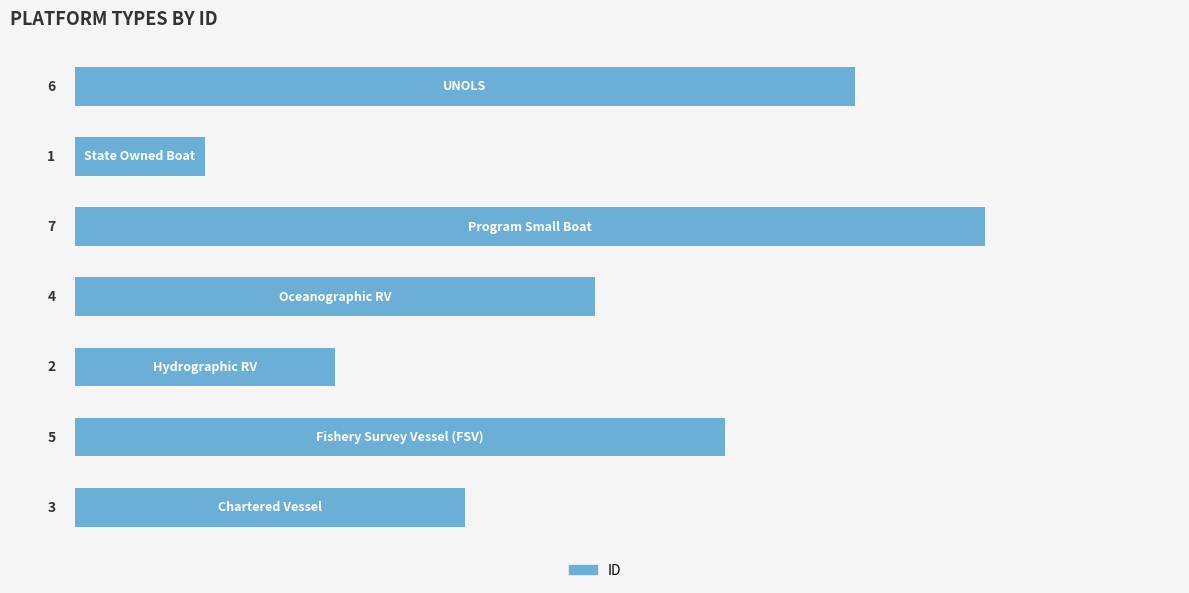

What is the sum of all values?

28